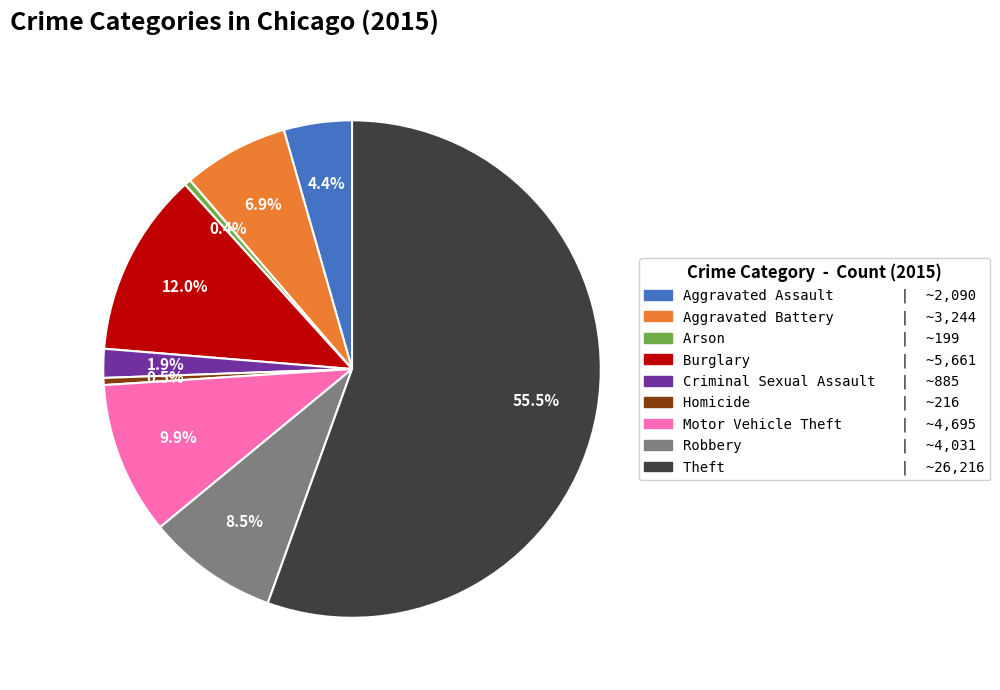

Is the sum of Aggravated Battery and Robbery greater than half?

No